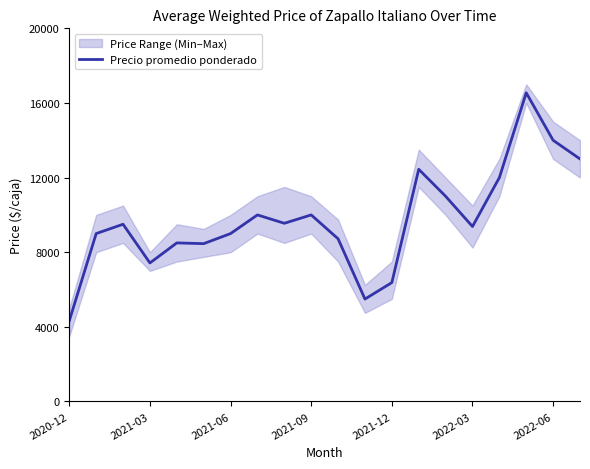

How many interior local peaks (higher than both neighbors) does the data have?

6